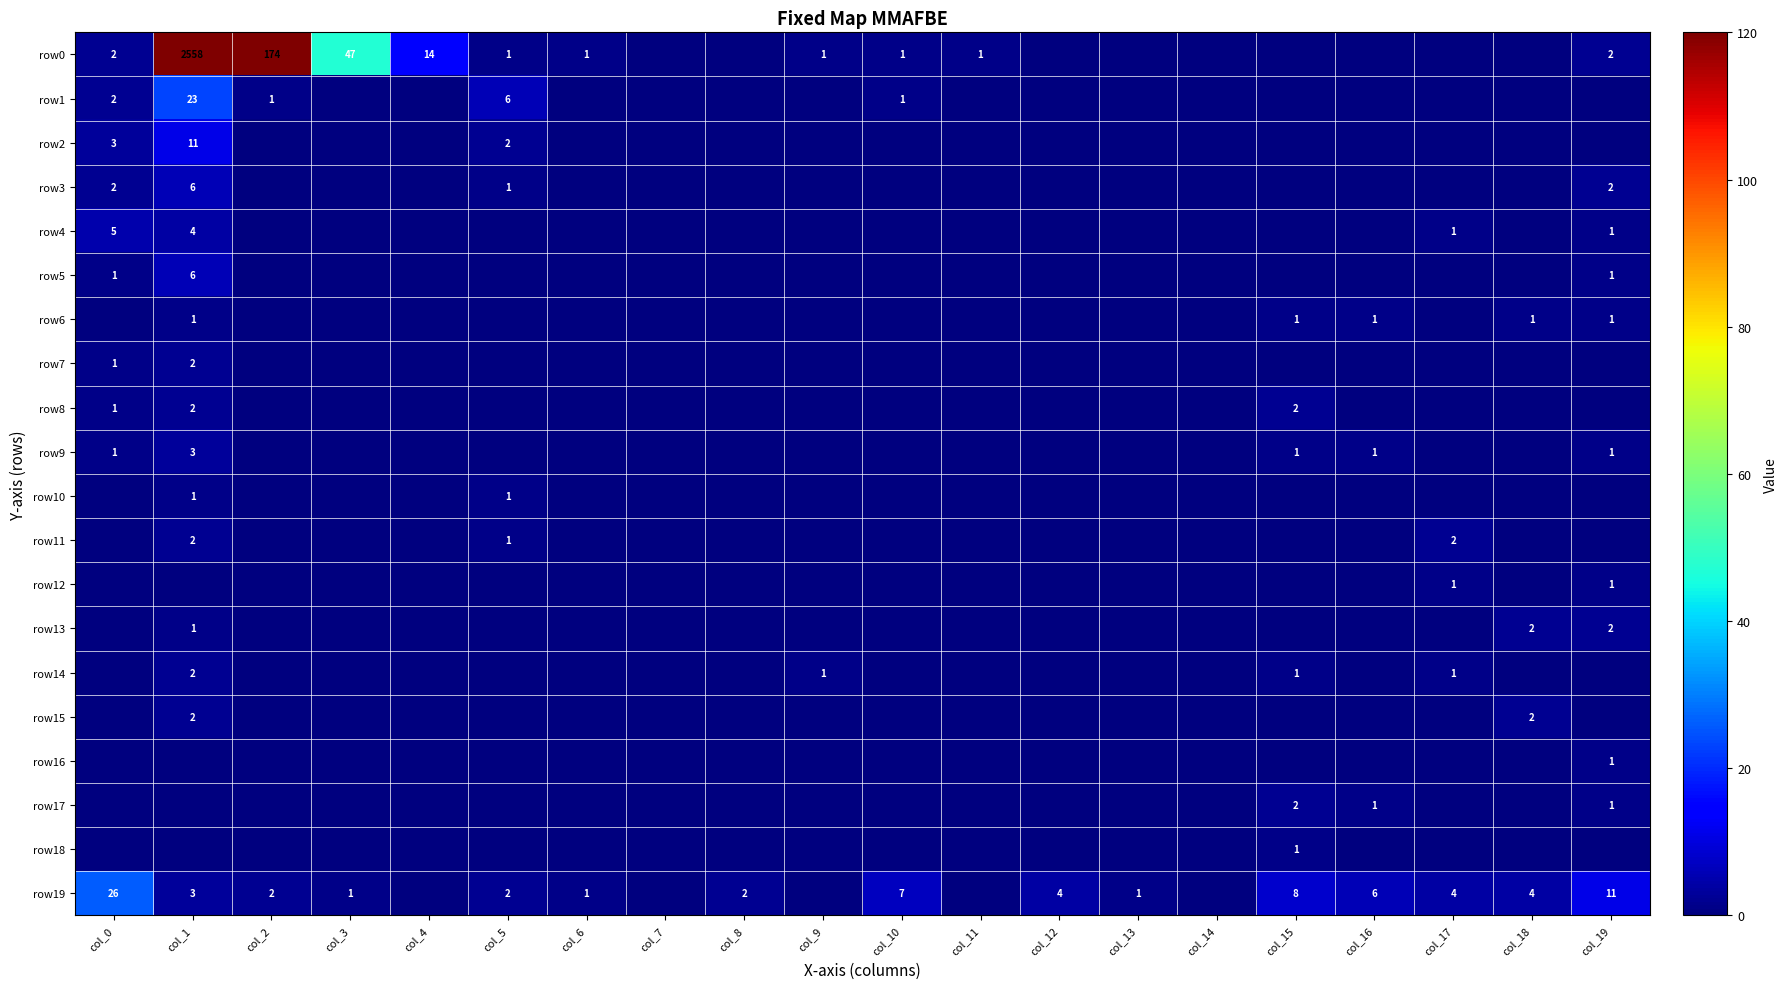

Which label corresponds to the smallest value in the chart?

col_7